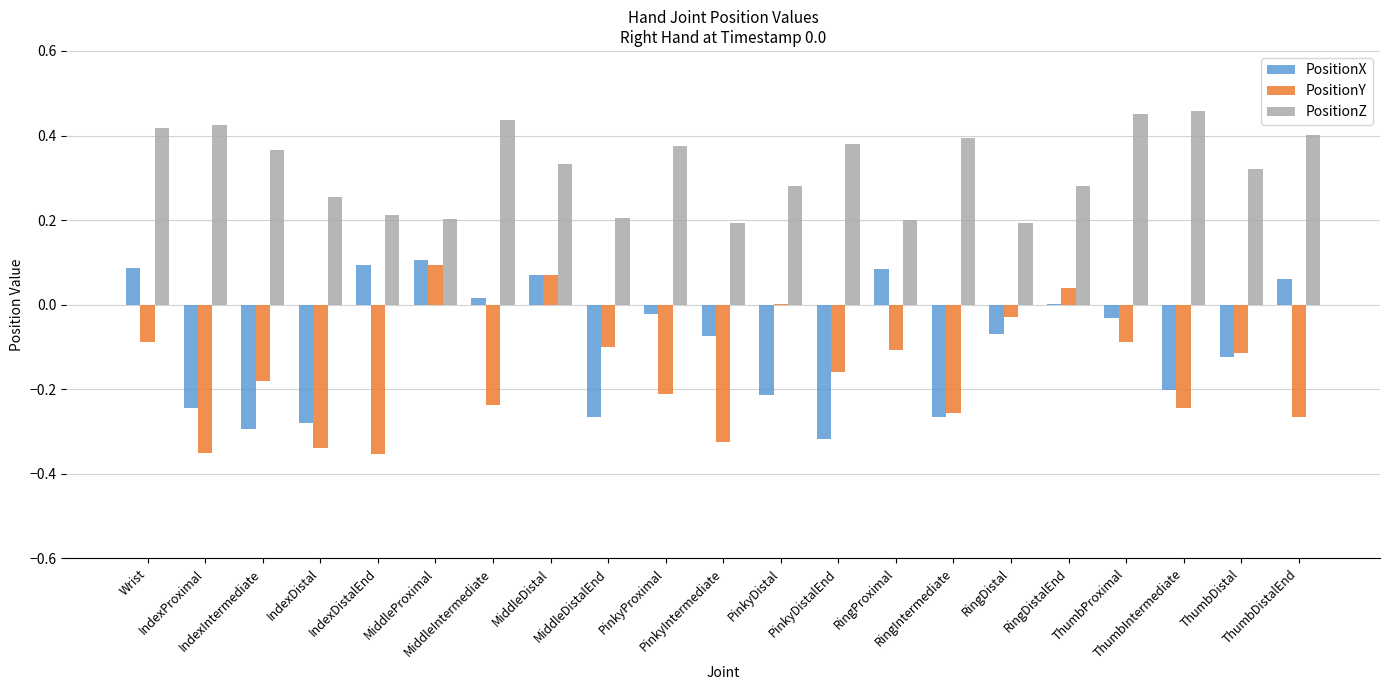

At which label is PositionX closest to 0?

RingDistalEnd